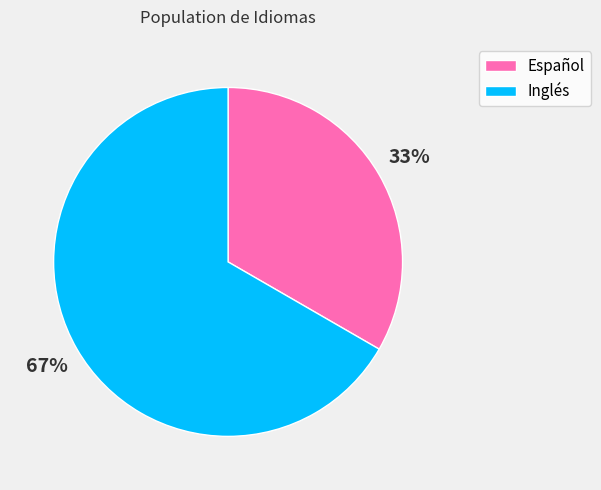

To the nearest percent, what is the average slice percentage?

50%